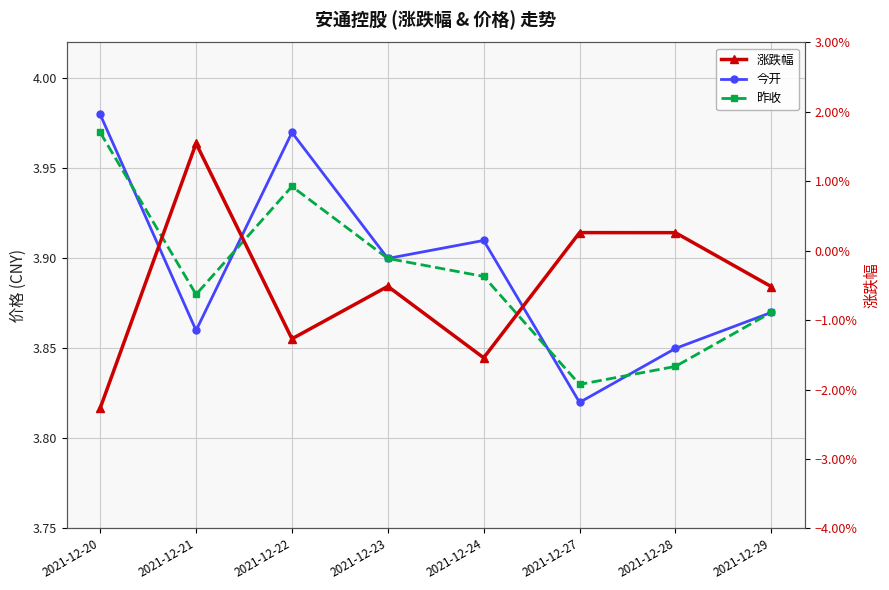

Rank the categories by 涨跌幅 value from lowest to highest.

2021-12-20, 2021-12-24, 2021-12-22, 2021-12-29, 2021-12-23, 2021-12-28, 2021-12-27, 2021-12-21